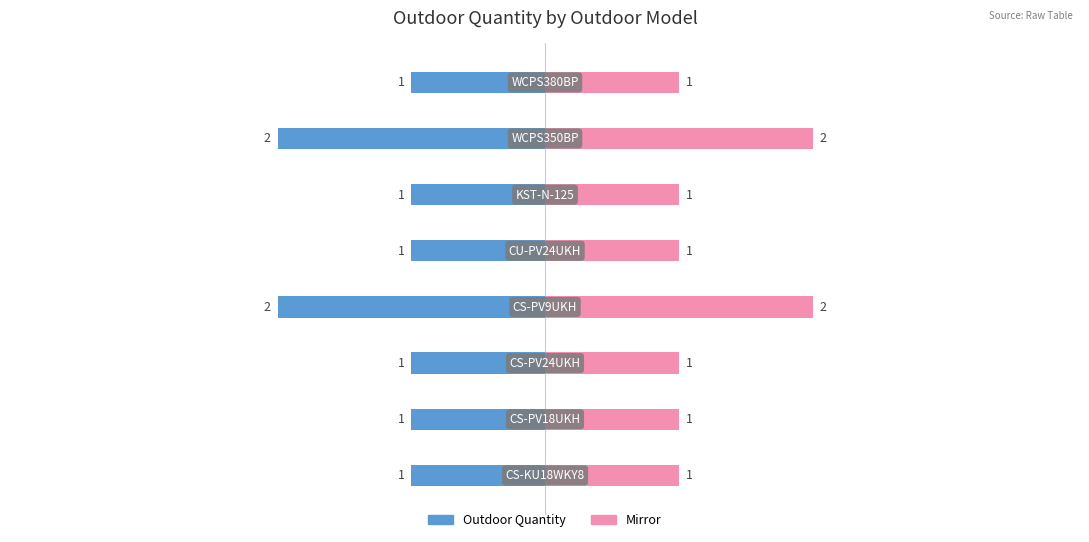

List the labels in order of value, smallest first.

CS-KU18WKY8, CS-PV18UKH, CS-PV24UKH, CU-PV24UKH, KST-N-125, WCPS380BP, CS-PV9UKH, WCPS350BP